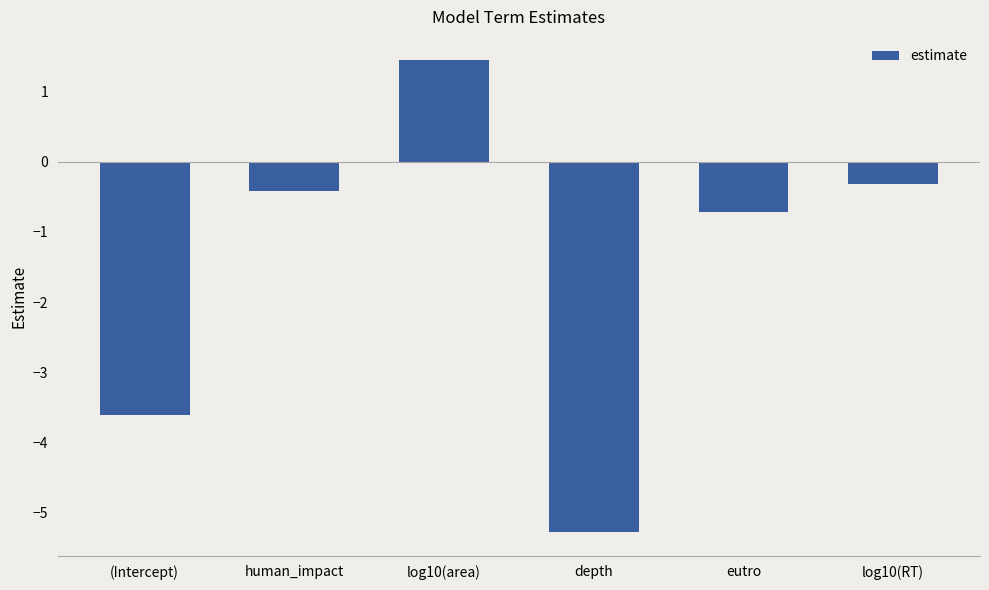

What is the difference between the second highest and minimum values?

5.0